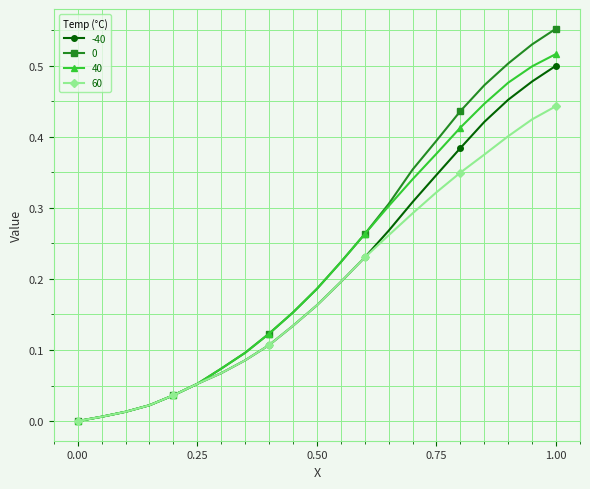

True or false: -40 has more than 2 interior local peaks.

False